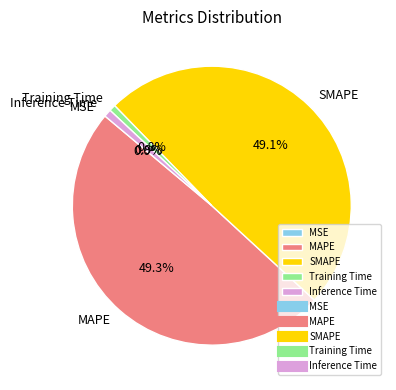

What percentage is NOT represented by SMAPE?

50.9%